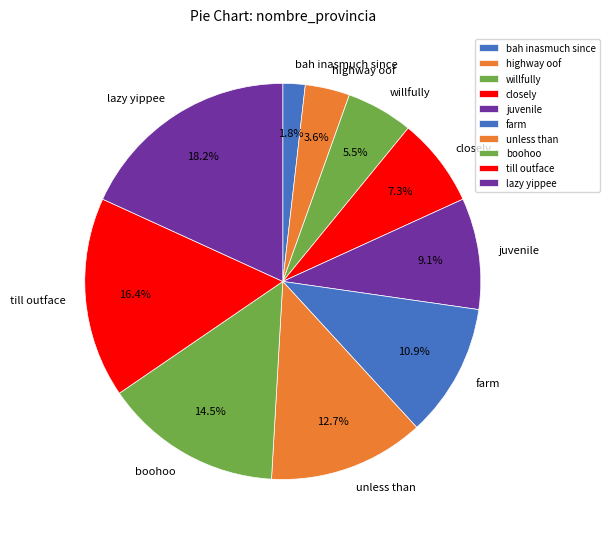

What percentage is the farm slice, to the nearest percent?

11%